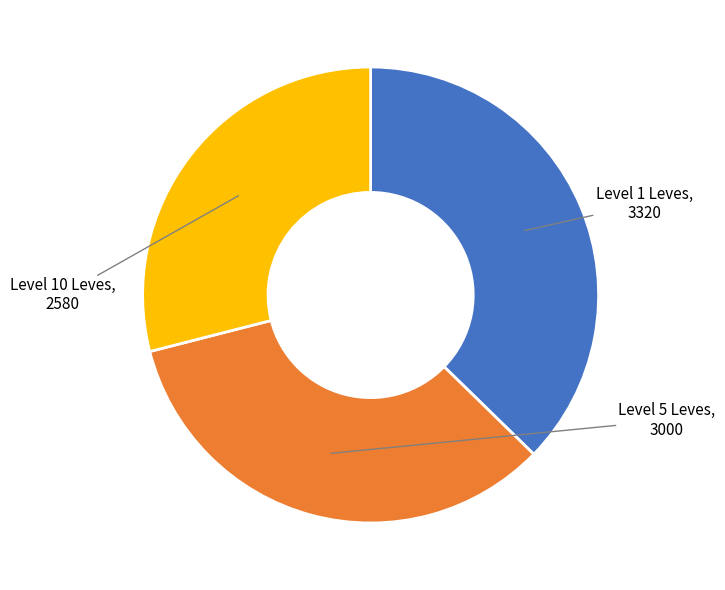

Is there any slice that represents more than half of the pie?

No